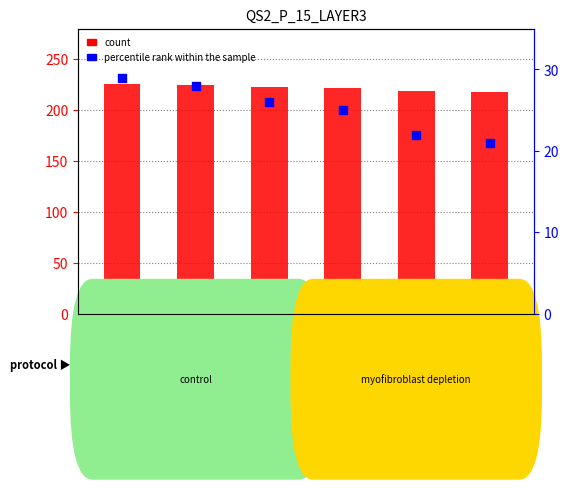

Which series has the widest spread of Y values?

count